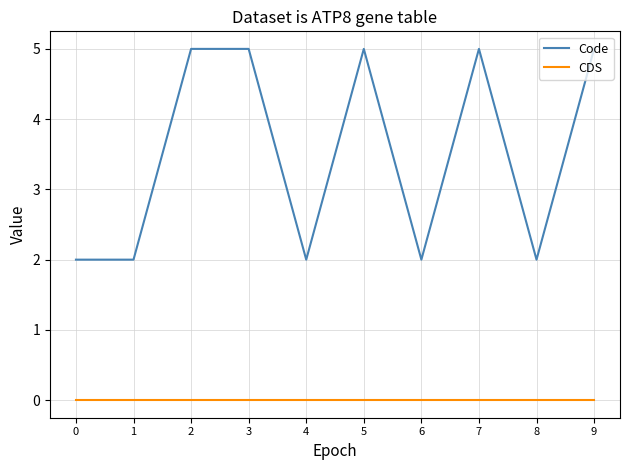

Is it true that CDS equals 0 at 5?

True